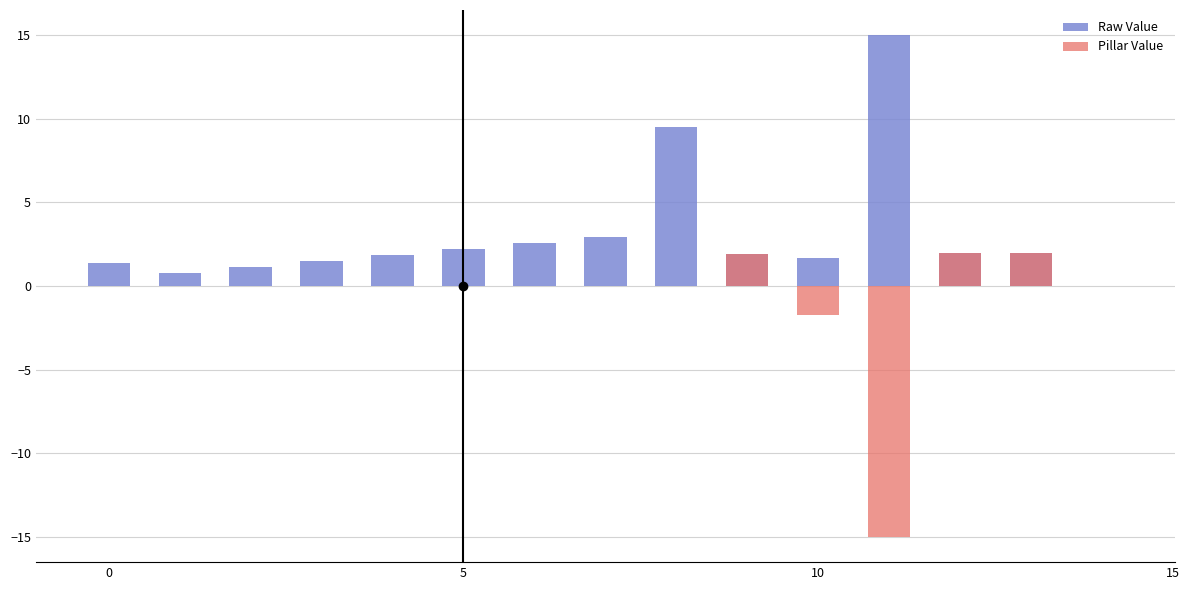

Where is Pillar Value nearest to the value -6?

10